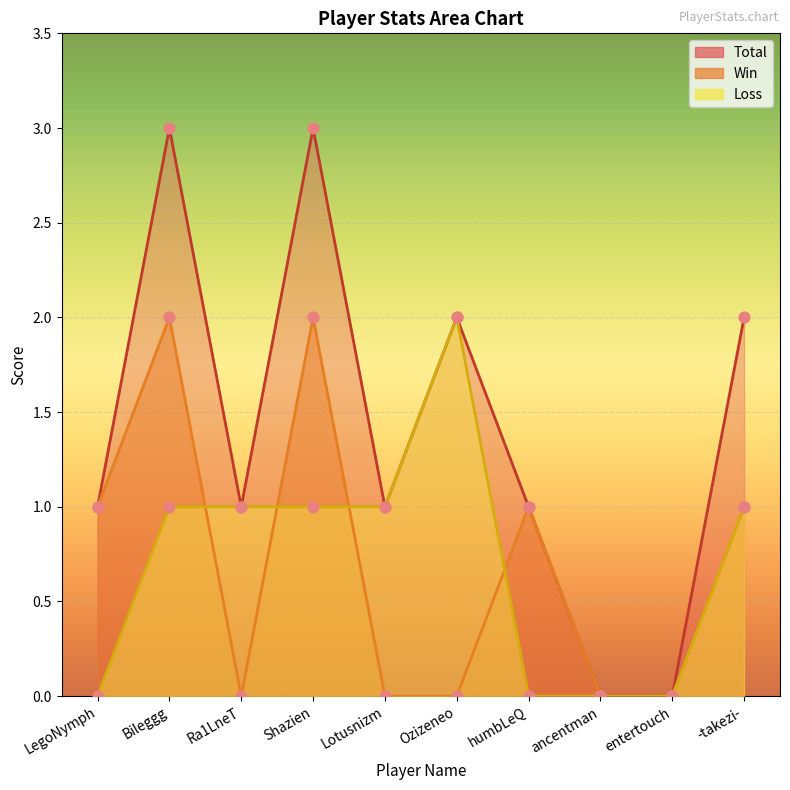

Is the value of Win at Lotusnizm greater than the value of Loss at LegoNymph?

No